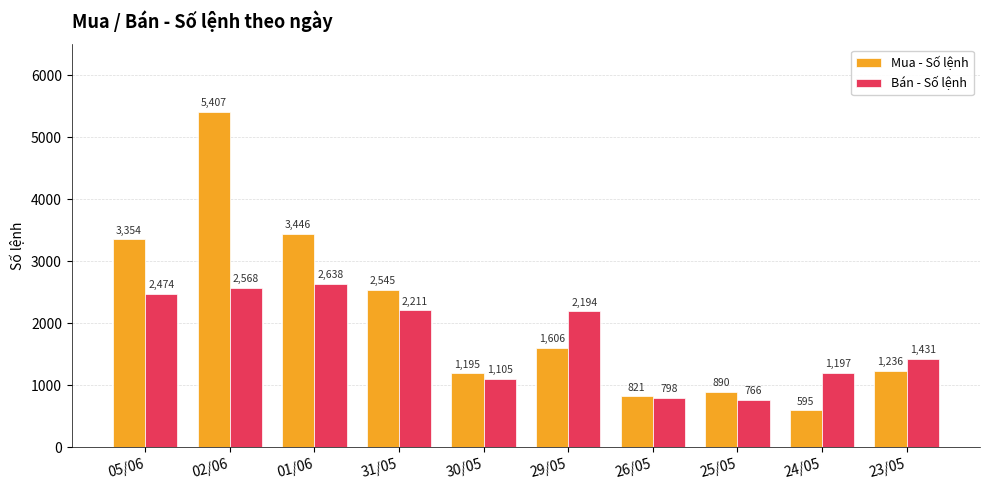

Reading left to right, extract all data points from this chart.

Mua - Số lệnh: 05/06=3354	02/06=5407	01/06=3446	31/05=2545	30/05=1195	29/05=1606	26/05=821	25/05=890	24/05=595	23/05=1236
Bán - Số lệnh: 05/06=2474	02/06=2568	01/06=2638	31/05=2211	30/05=1105	29/05=2194	26/05=798	25/05=766	24/05=1197	23/05=1431